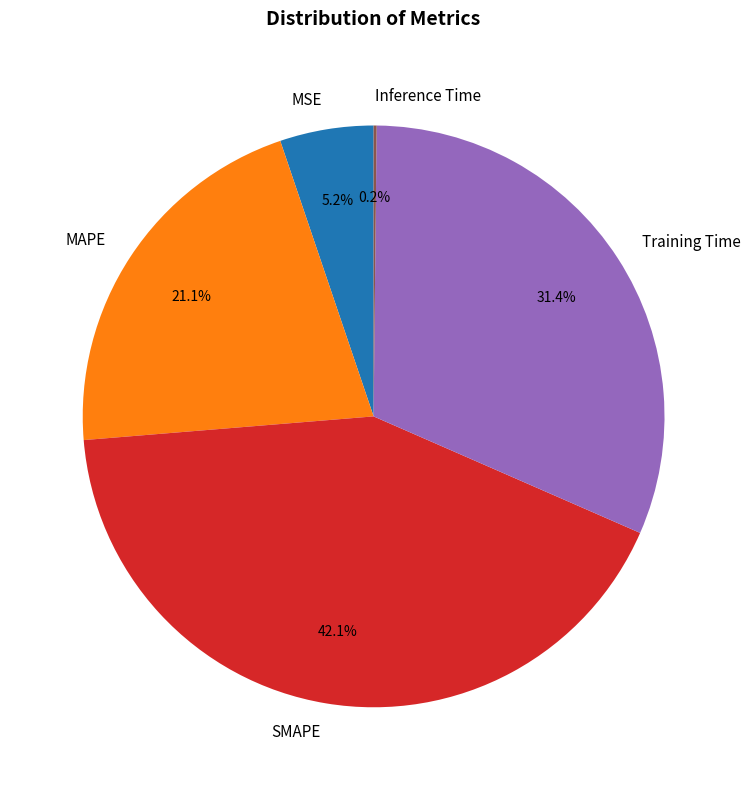

Is there a majority slice in this chart?

No